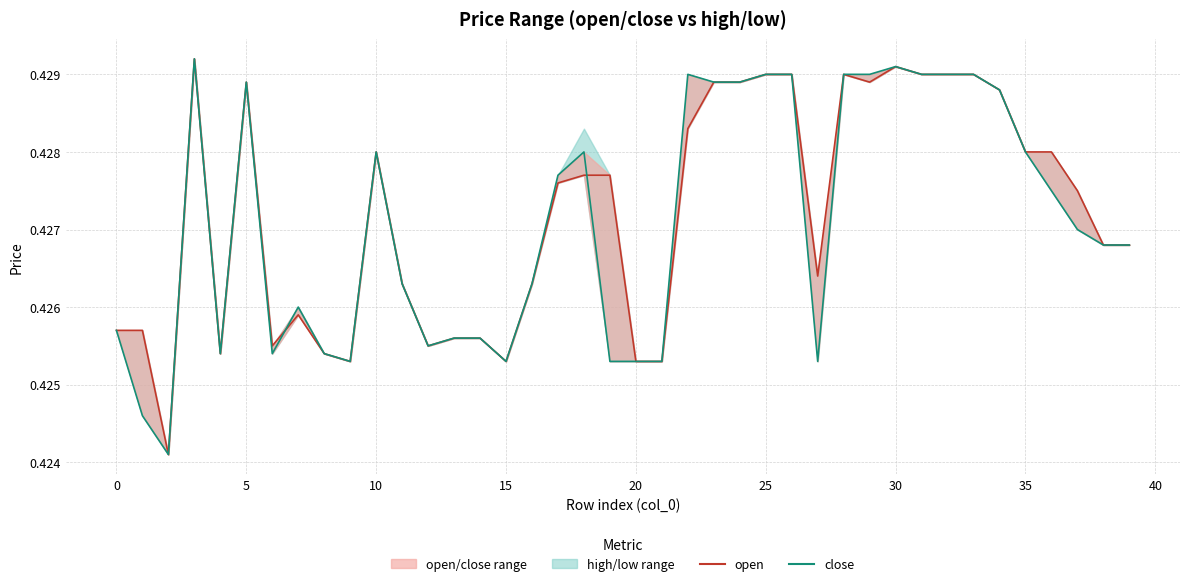

What is the lowest value of the close series?

0.4